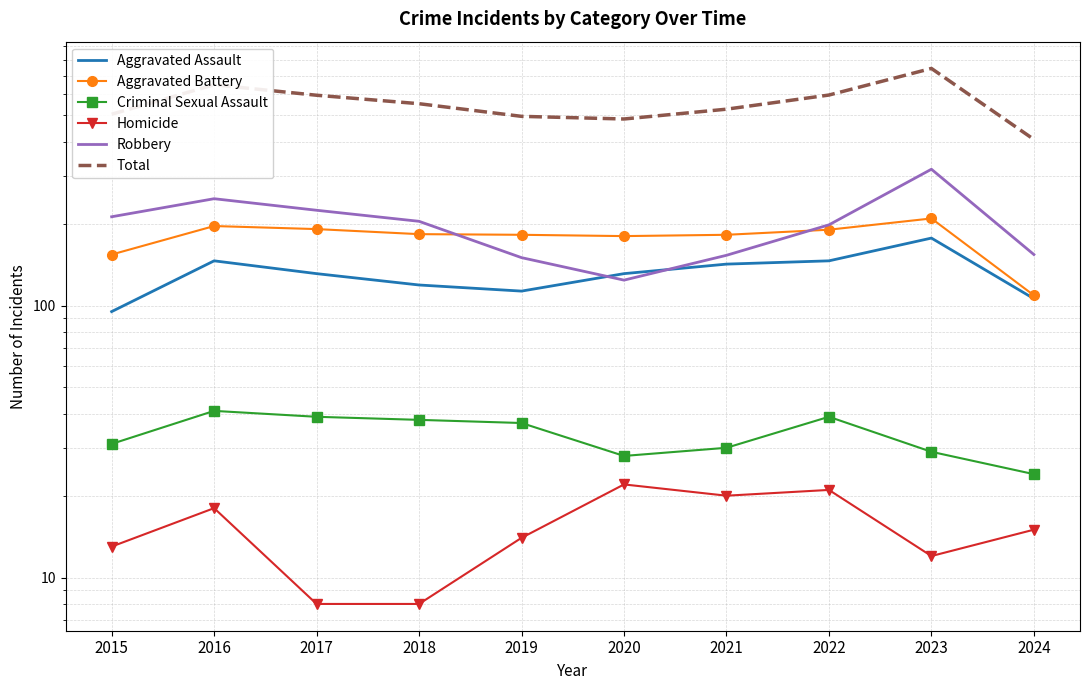

Which series changed the most between 2015 and 2017?

Total